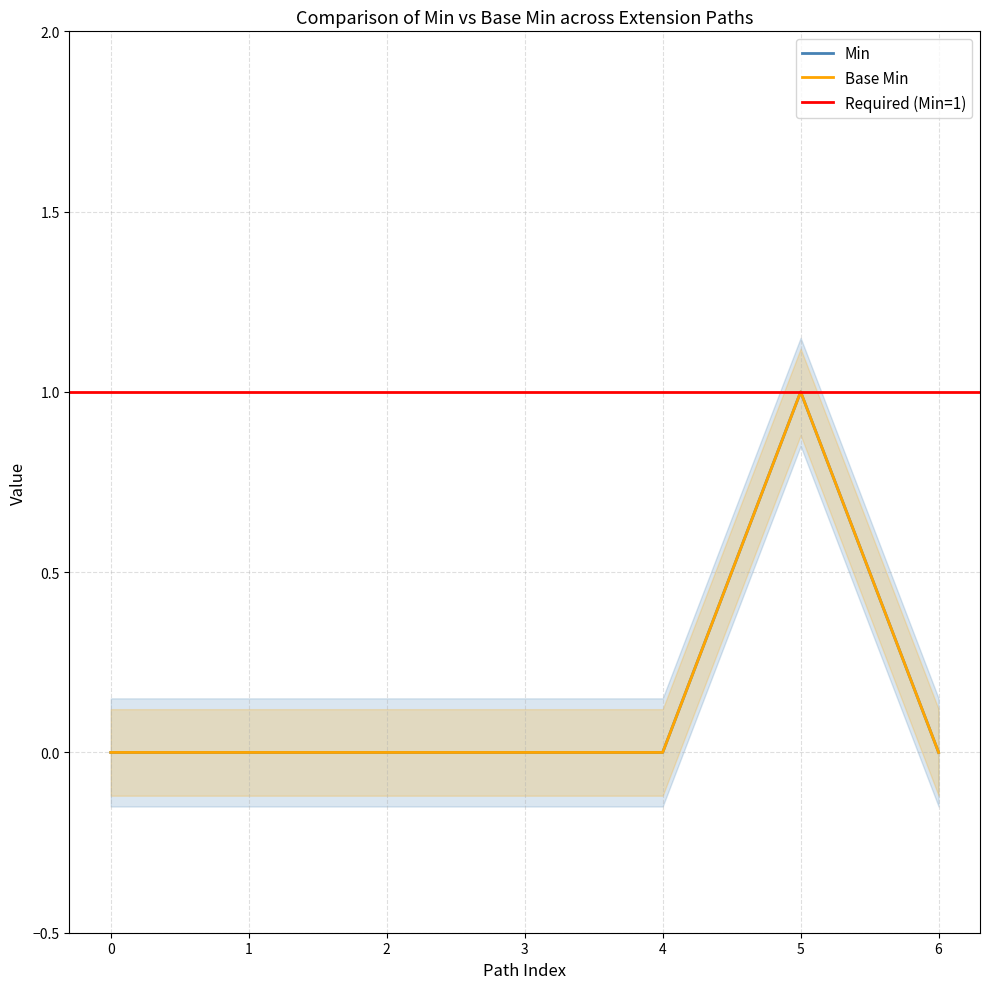

True or false: Min has a value of 0 at 3.

False